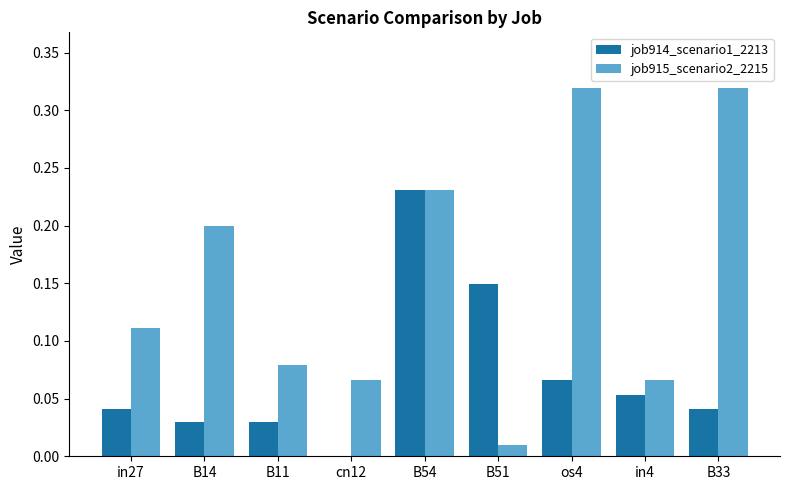

Which category has the highest value in the job914_scenario1_2213 series?

B54